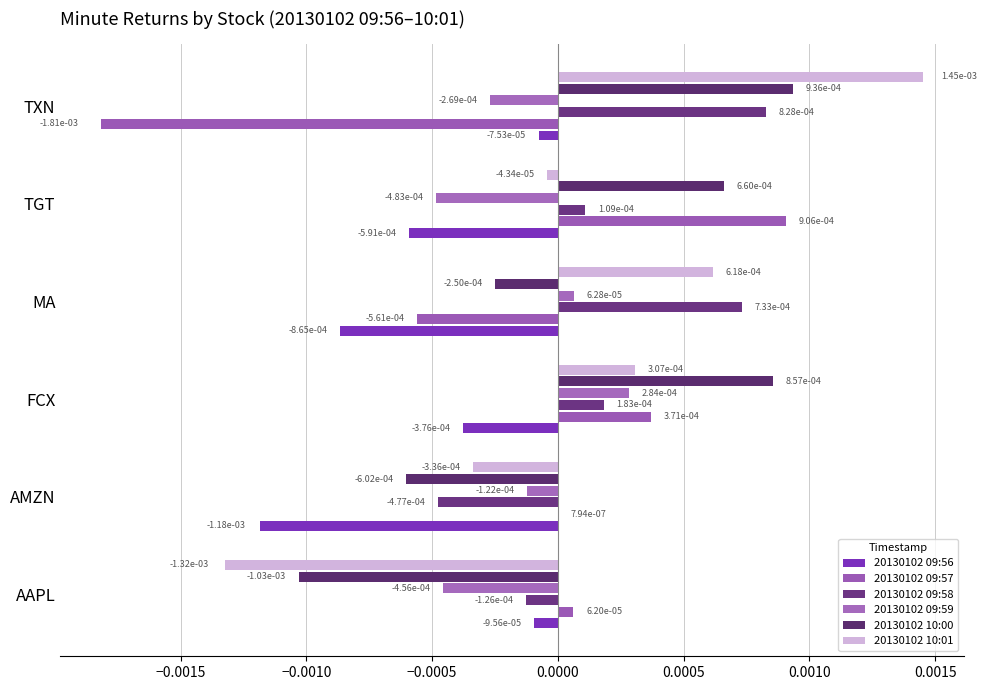

How many categories are shown in the chart?

6